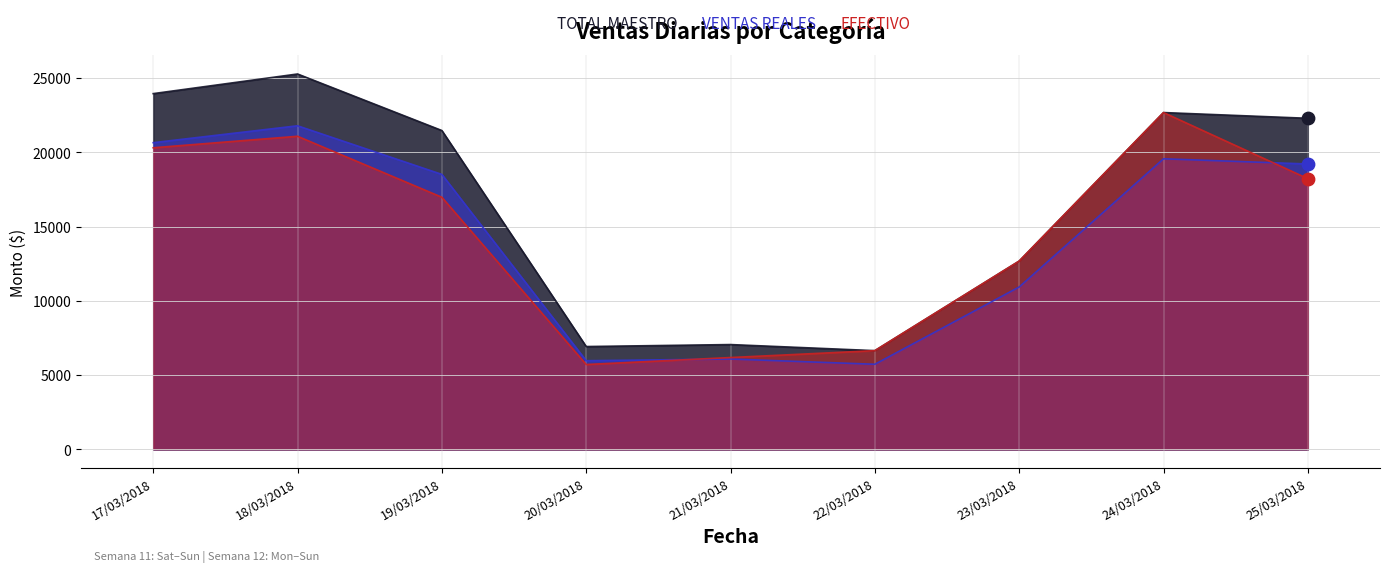

Which series contains the highest Y value?

TOTAL MAESTRO